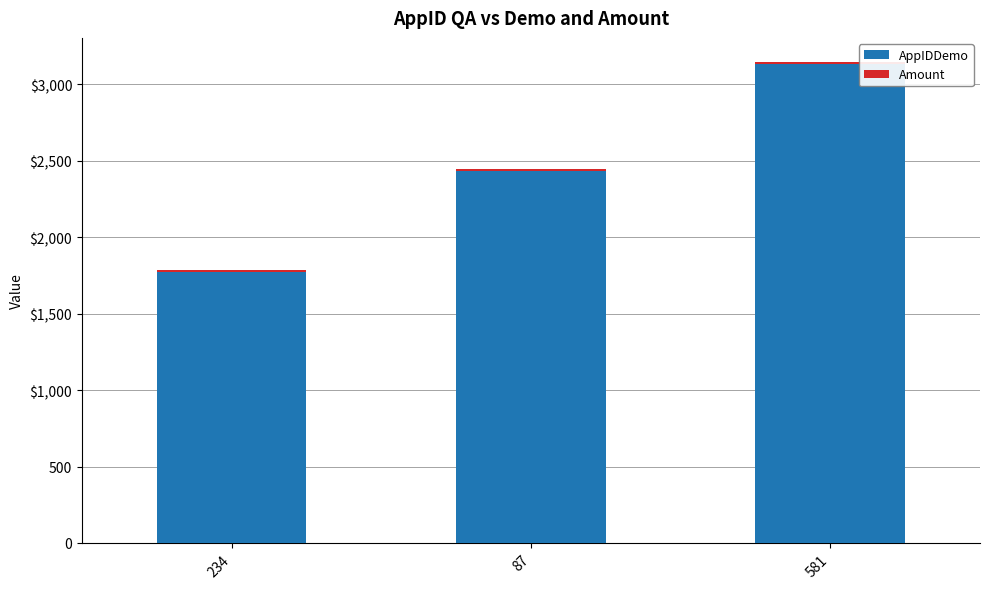

At which label does AppIDDemo first exceed 2435?

581